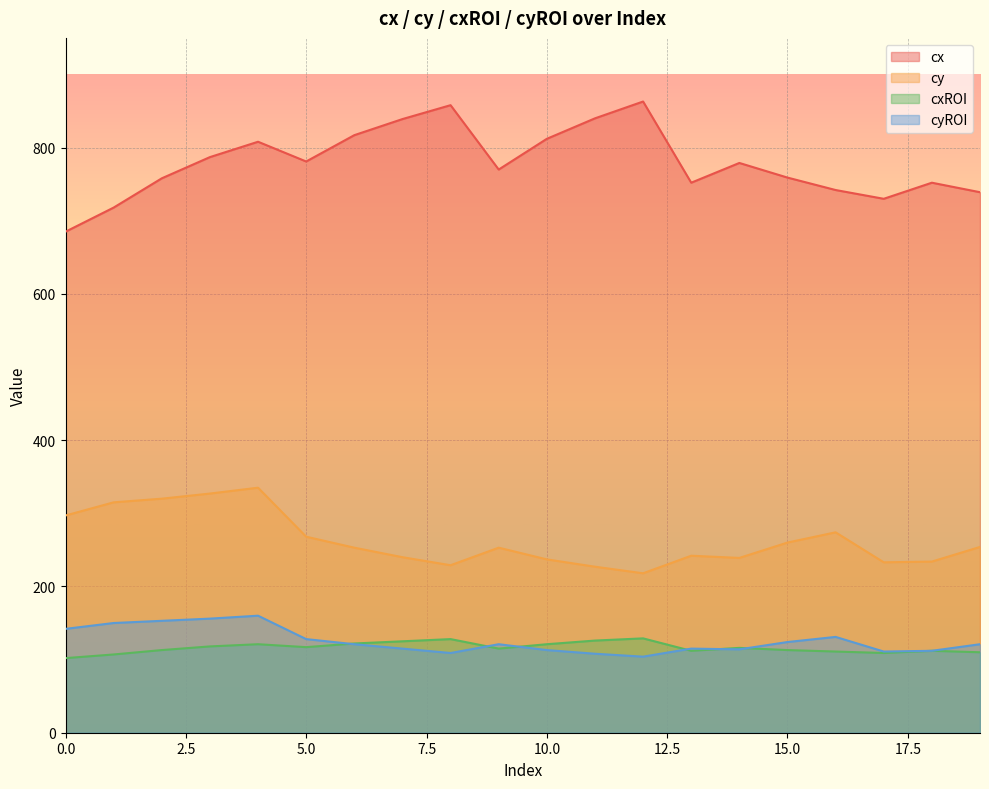

What is the smallest value displayed?

102